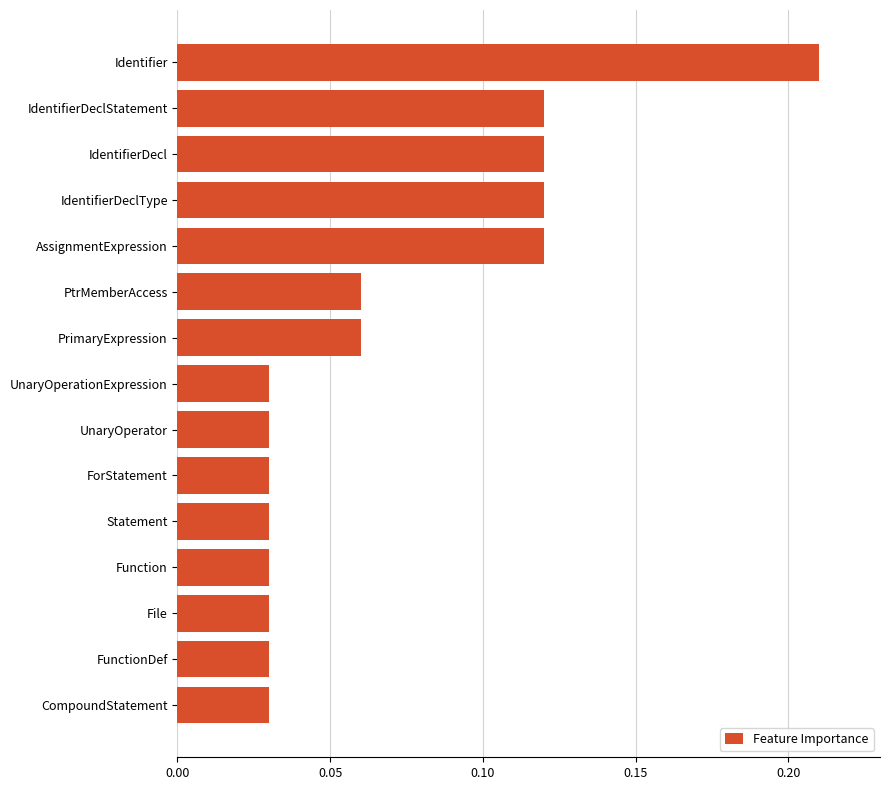

Between PrimaryExpression and FunctionDef, which is larger?

PrimaryExpression